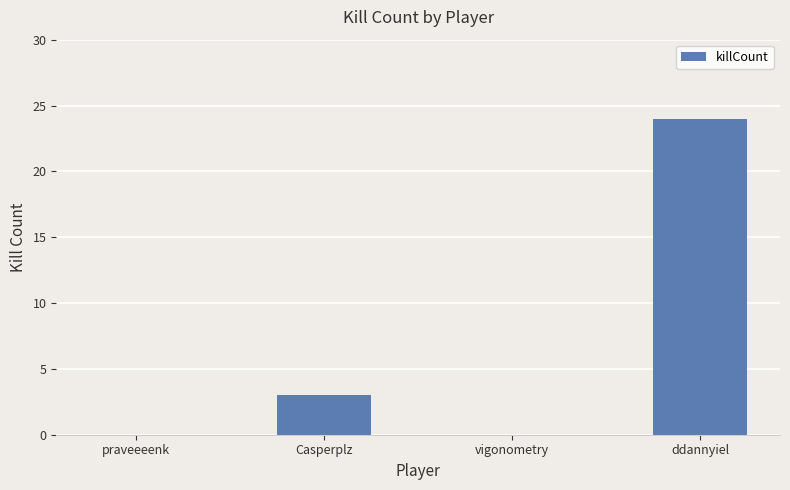

What is the change in value from Casperplz to vigonometry?

-3